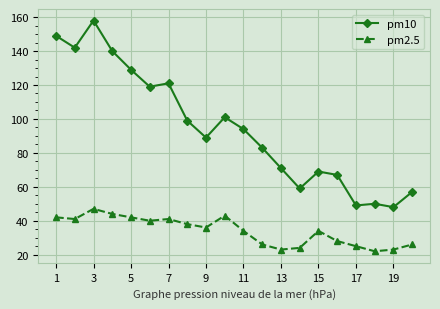

How many values in the pm10 series are below 94?

10